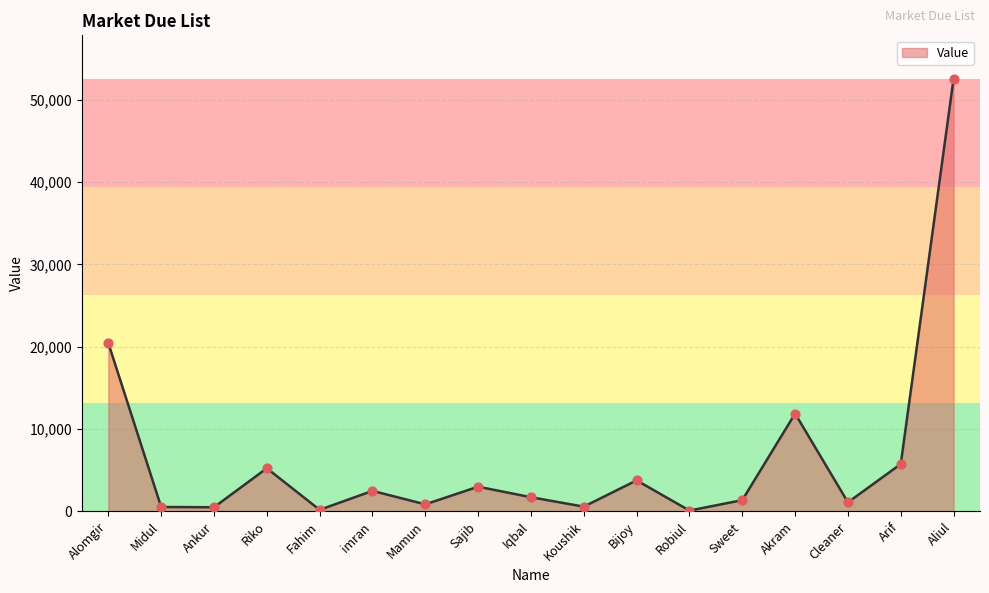

What is the change in value from Bijoy to Arif?

+1983